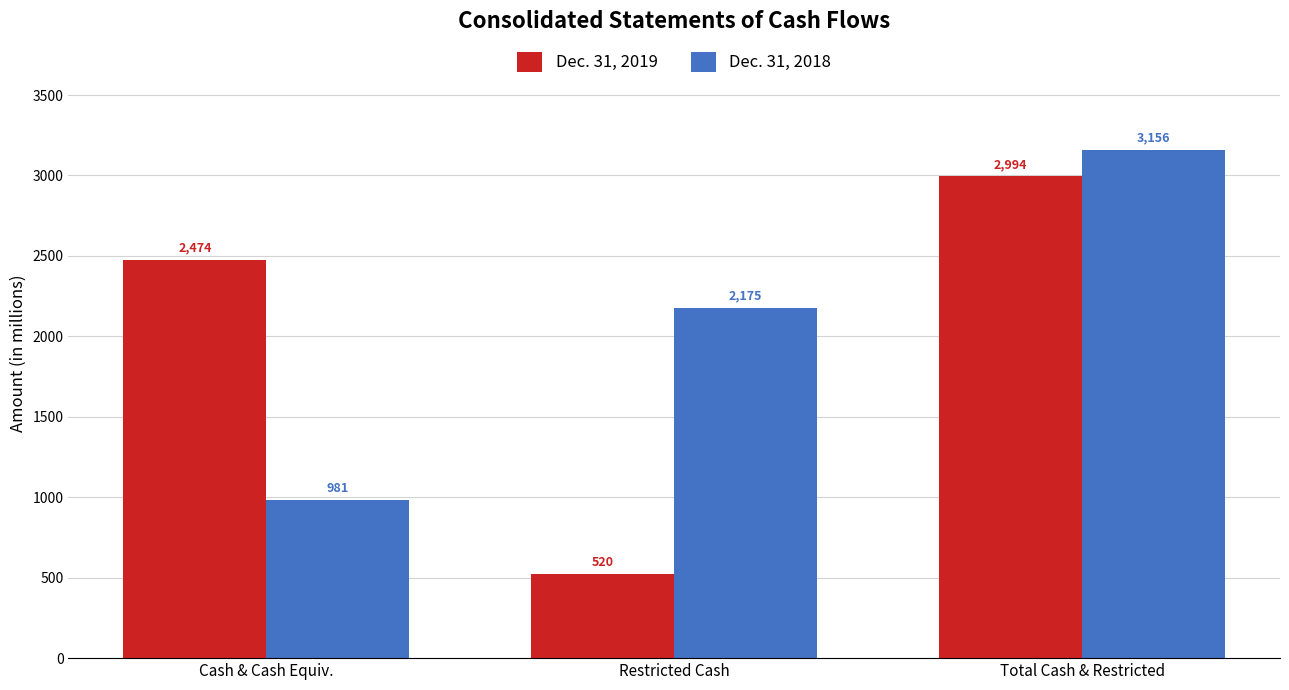

What is the label of the 3rd bar from the right?

Cash & Cash Equiv.